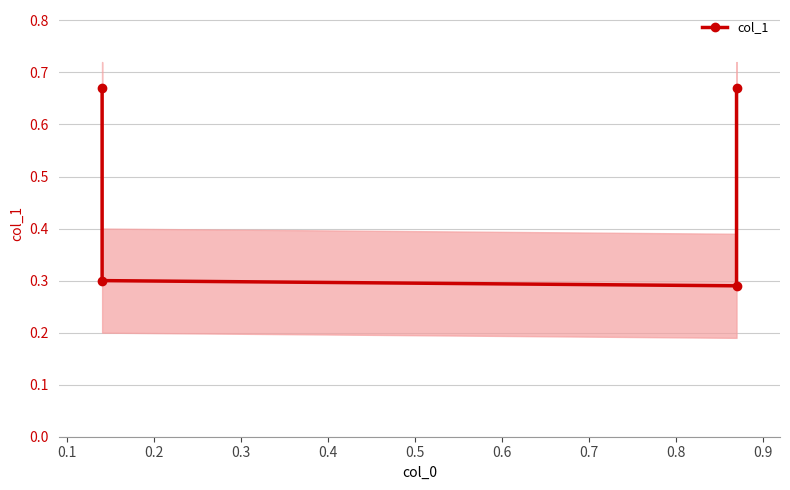

What is the maximum value shown in the chart?

0.7